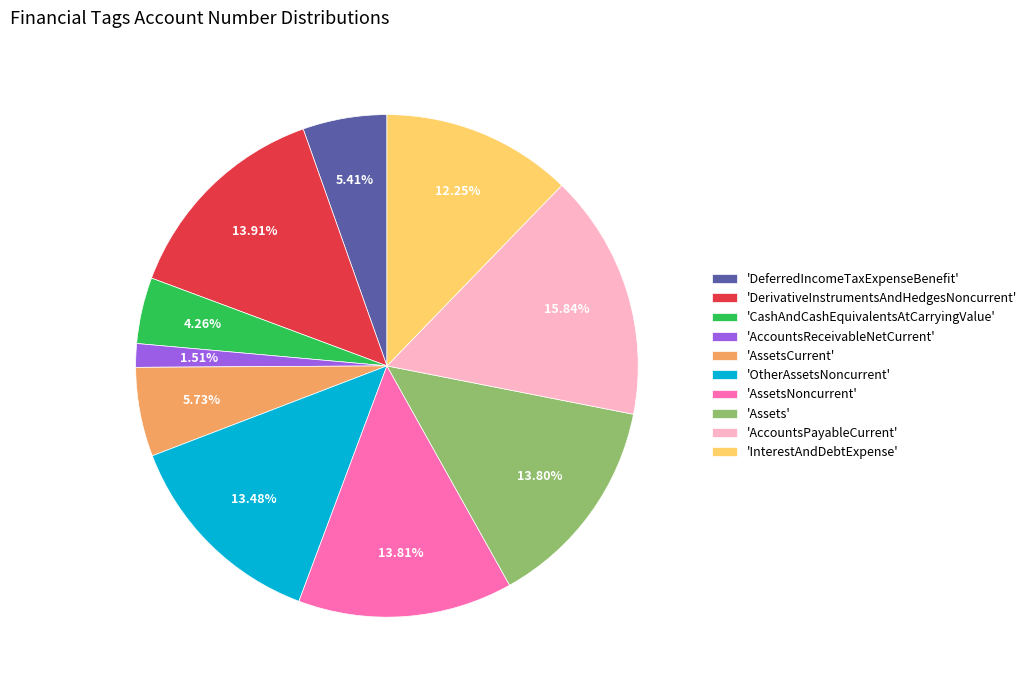

Is there a majority slice in this chart?

No